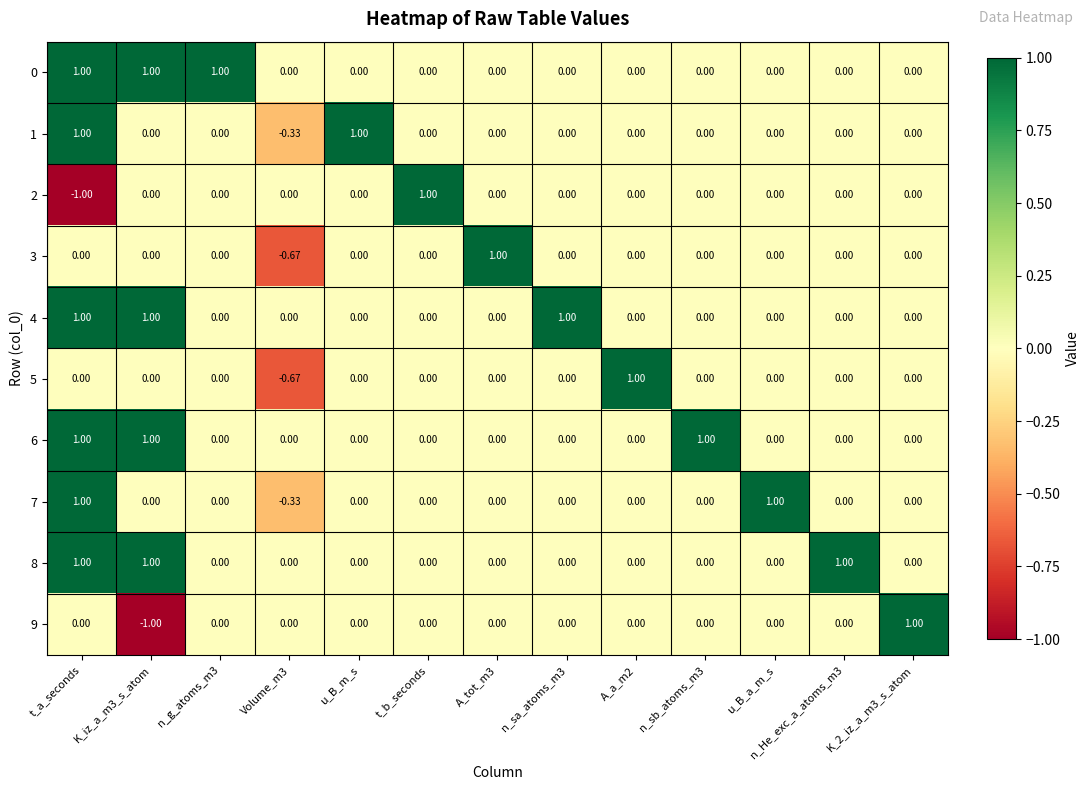

At which category is the sum across all series the highest?

t_a_seconds